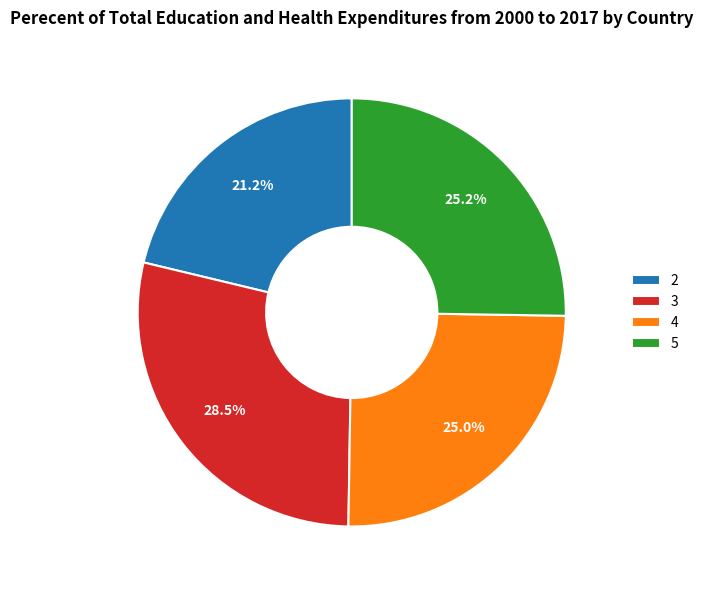

Between 3 and 4, which is larger?

3